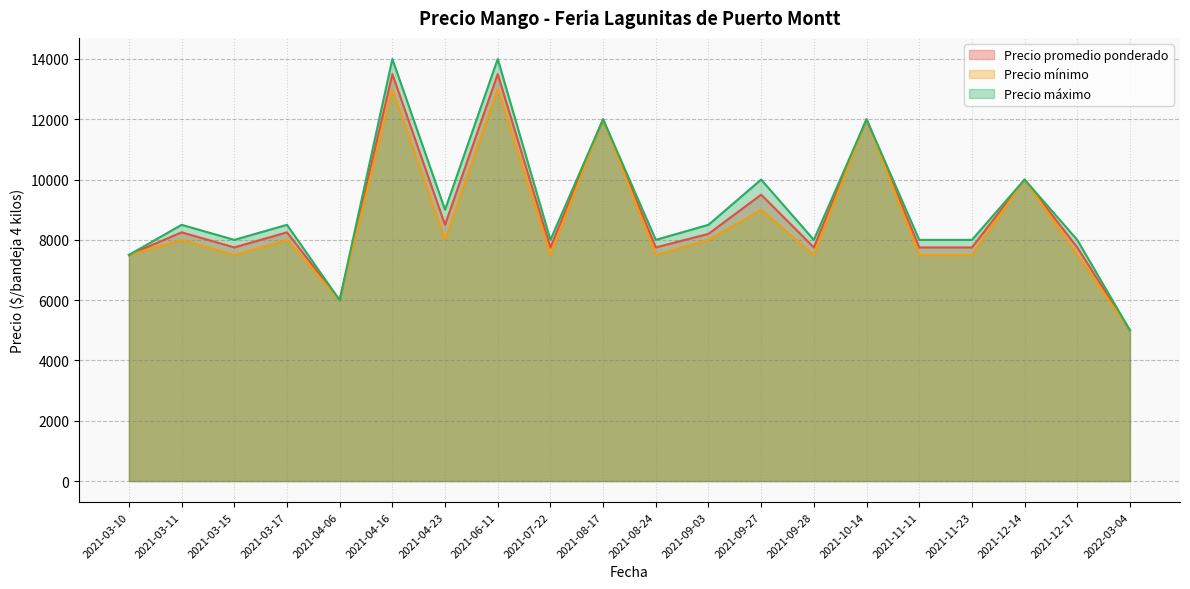

Between 2021-06-11 and 2021-03-11, which is larger?

2021-06-11